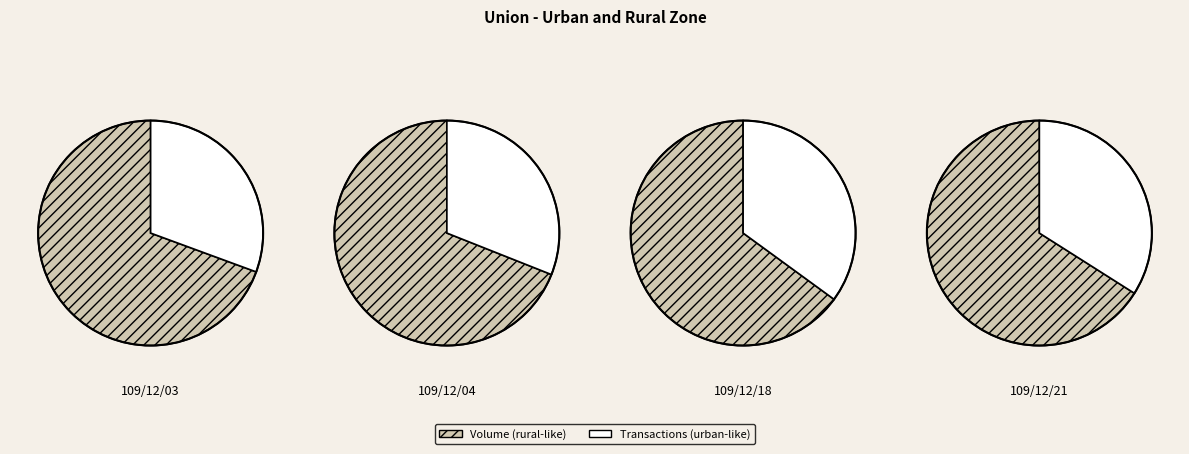

What is the smallest slice in the pie chart?

109/12/04